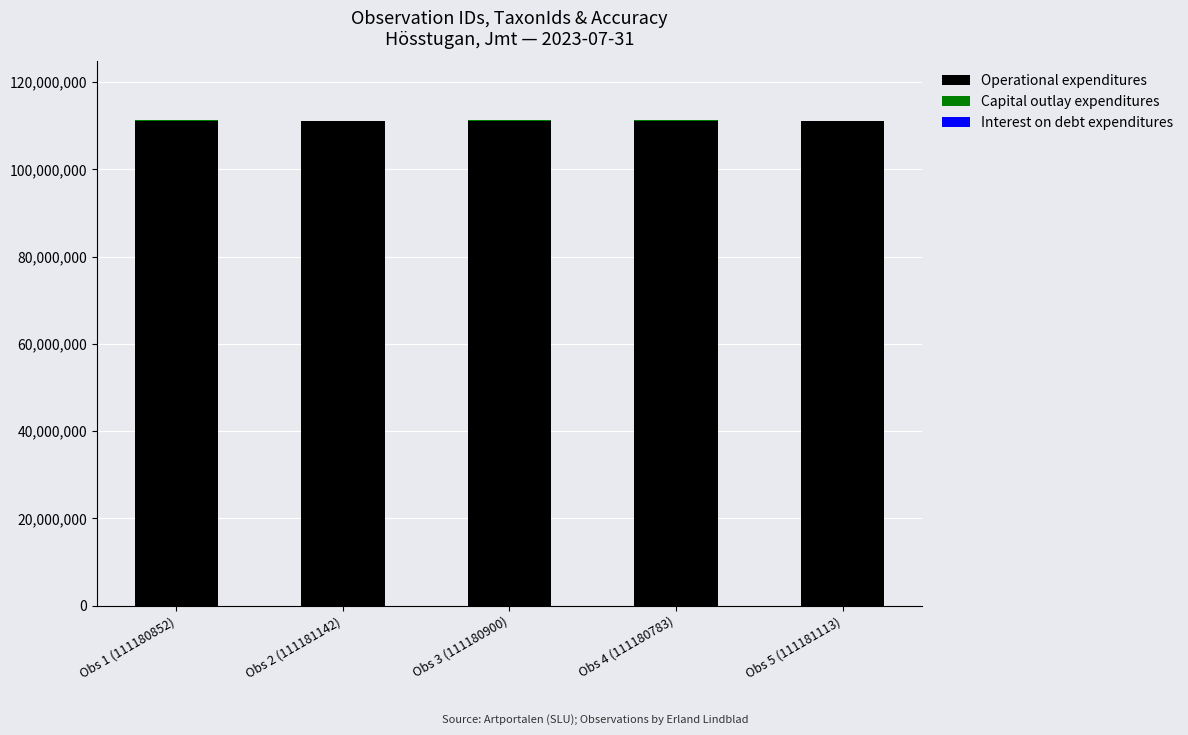

What is the maximum value for Operational expenditures?

111181142